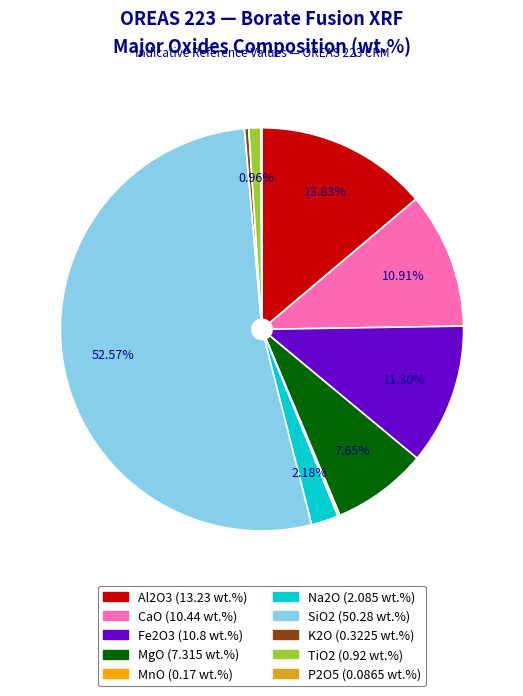

Between Fe2O3 and TiO2, which is larger?

Fe2O3